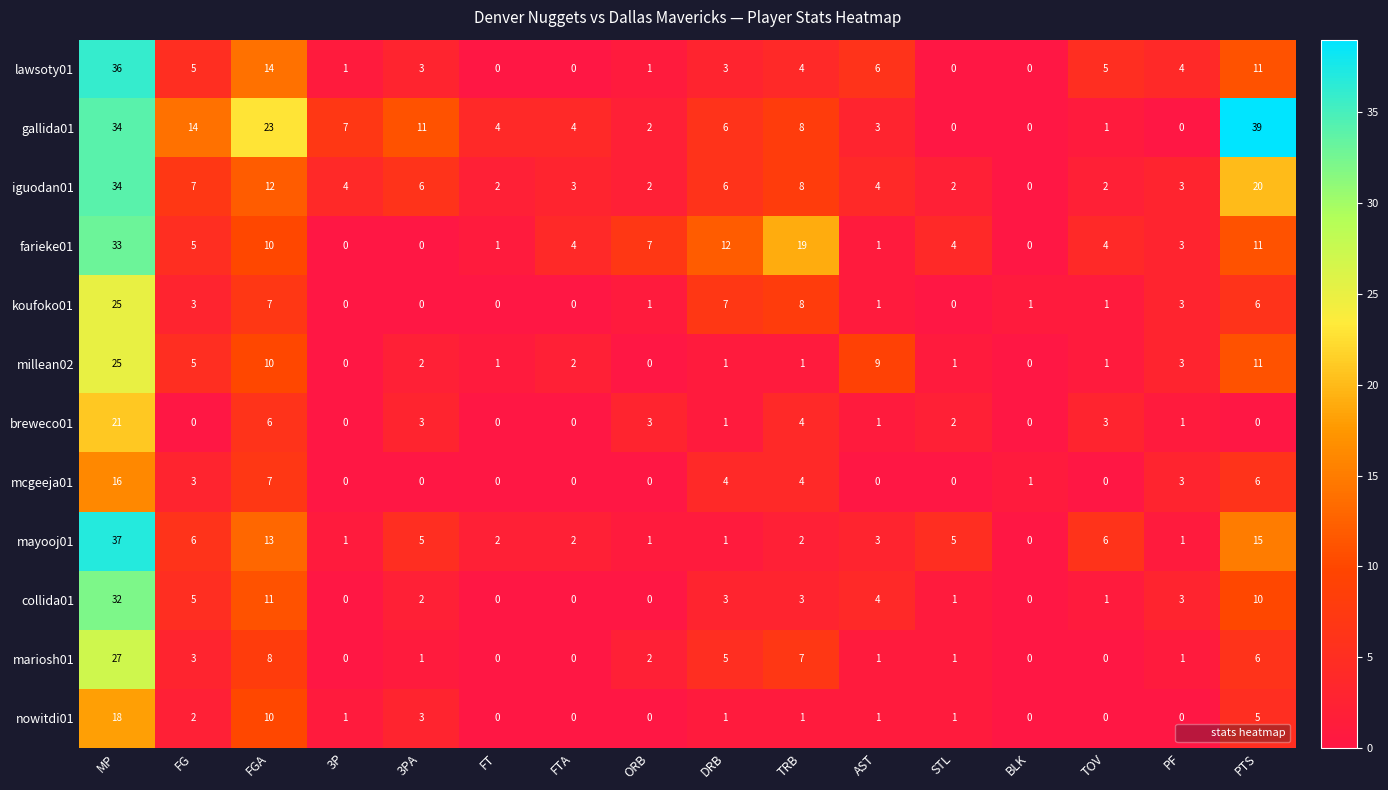

Which label corresponds to the largest value in the chart?

PTS